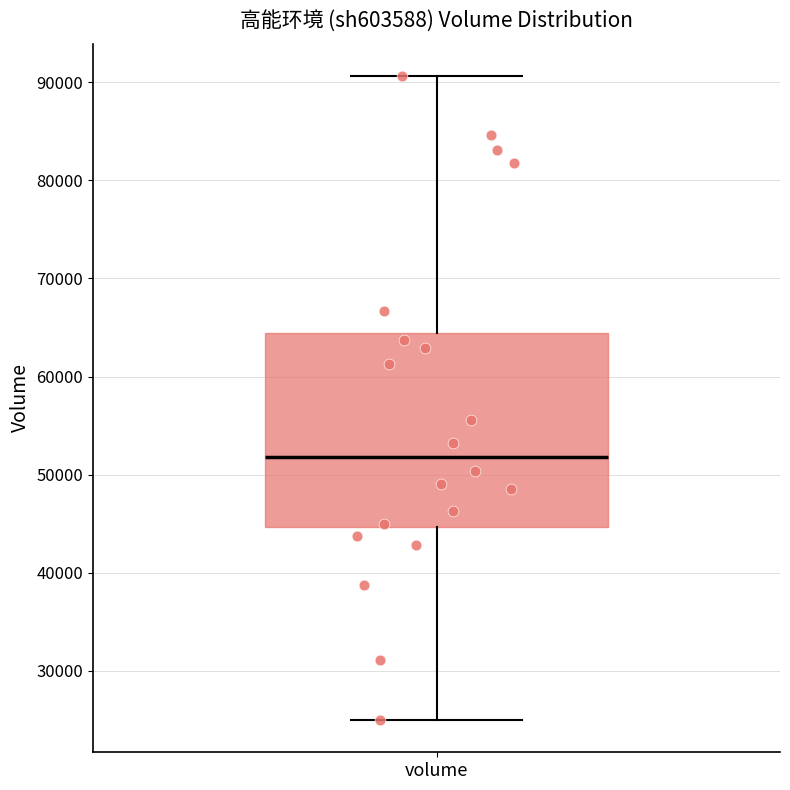

Where is the lower edge of the box for volume on the y-axis? The values are not printed on the chart, so give them approximately, as read against the axis.

45000